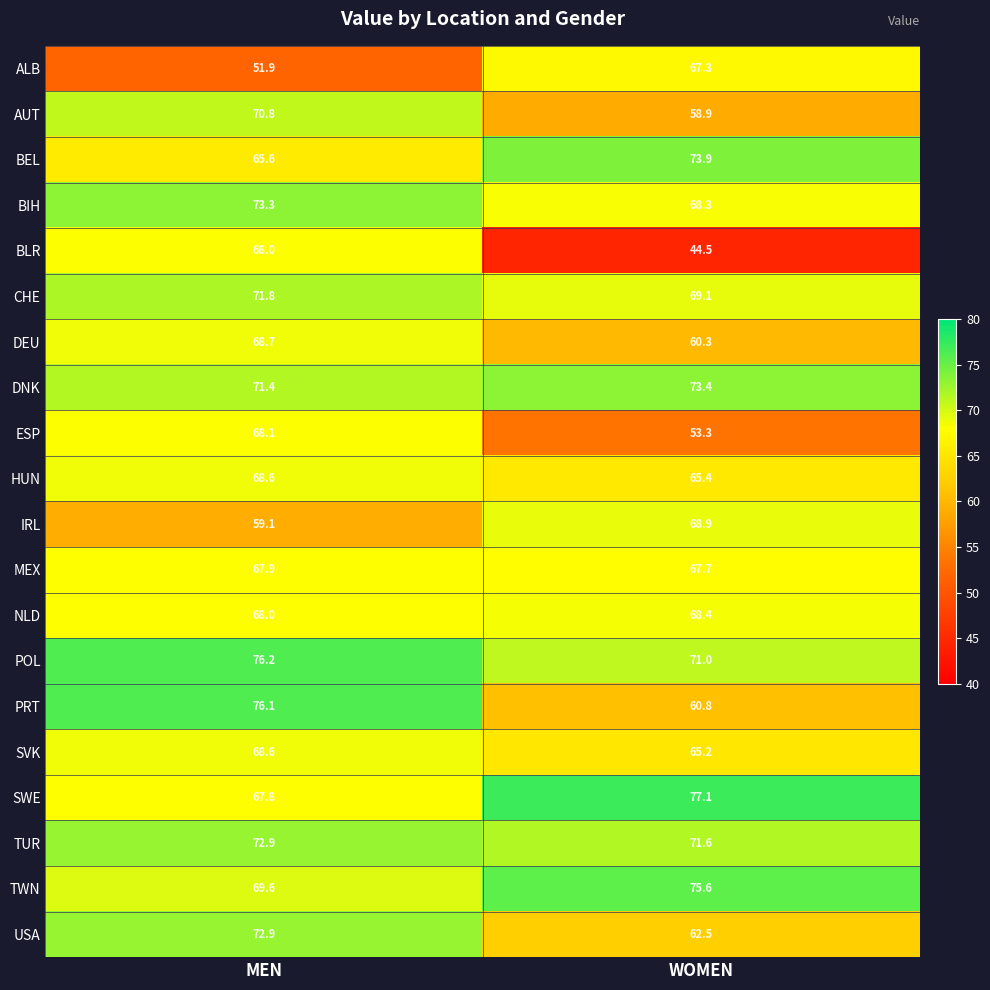

How many values in the POL series exceed 76?

1